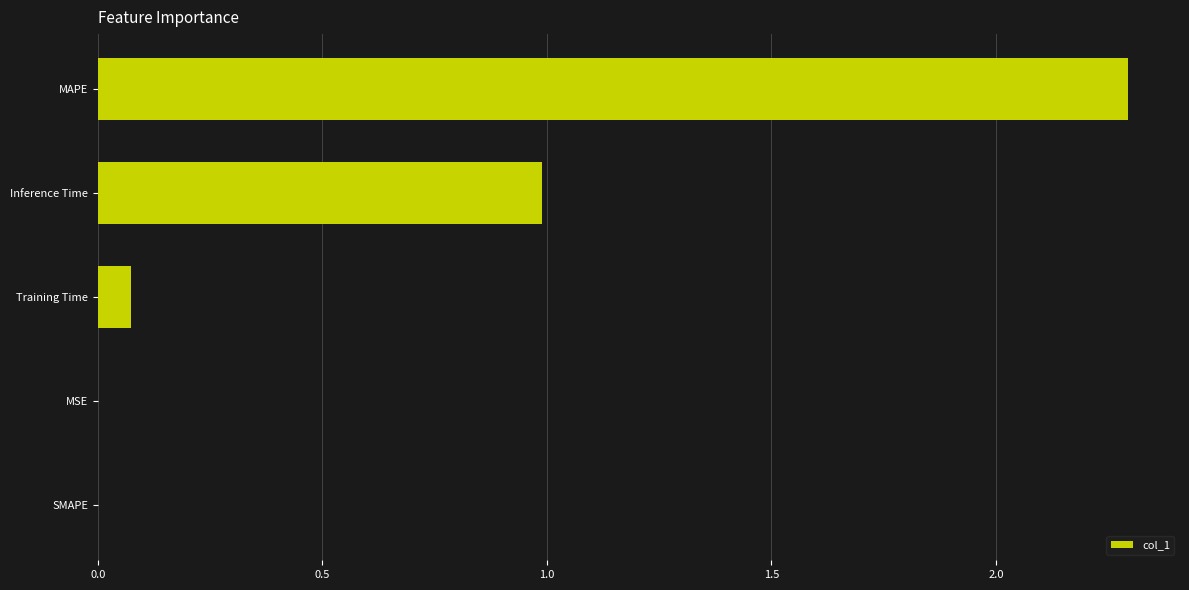

At which category does the chart reach its peak across all series?

MAPE